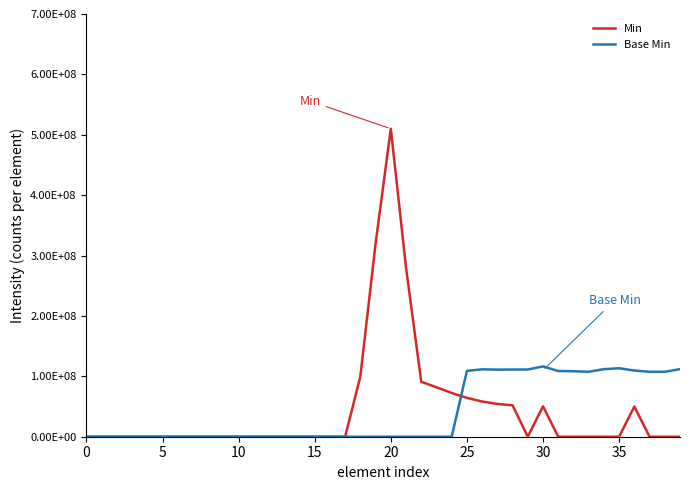

What are all the series names shown in the legend?

Min, Base Min